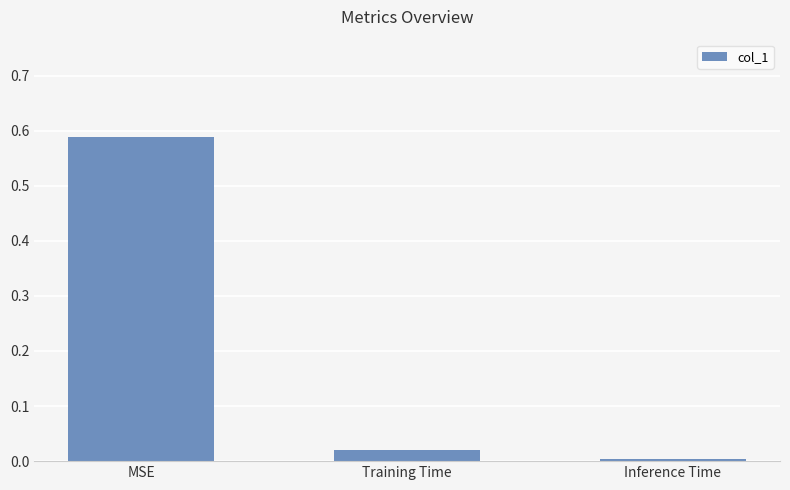

How many bars are there in total?

3